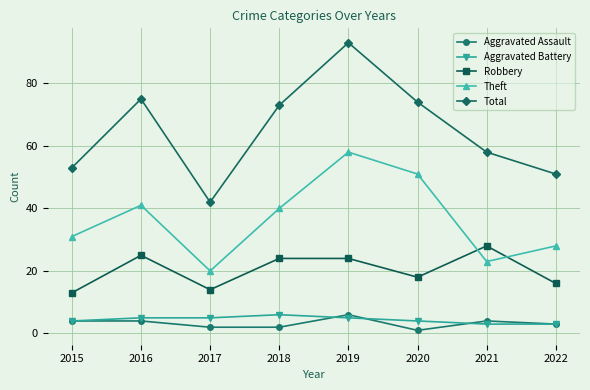

Count the number of categories in the chart.

8